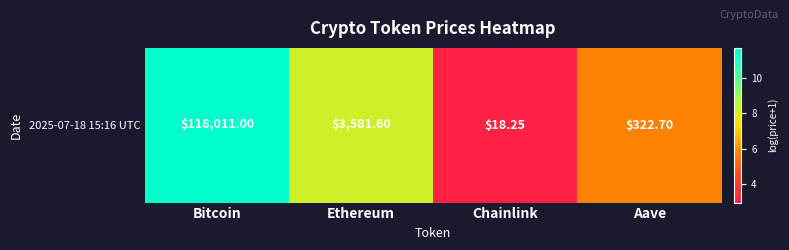

Which label corresponds to the smallest value in the chart?

Chainlink